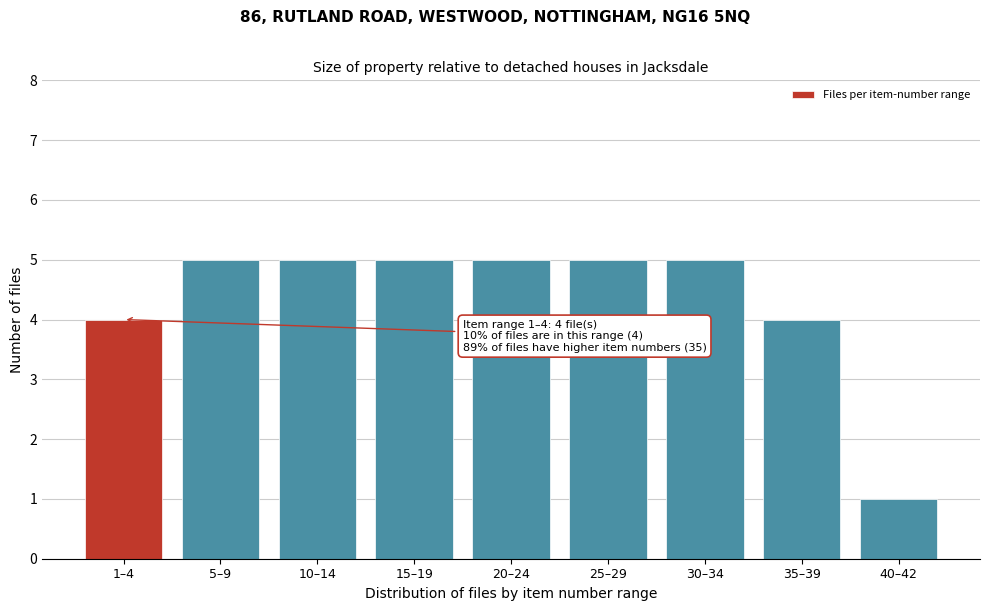

Reading left to right, list all the values displayed in this chart.

4	5	5	5	5	5	5	4	1